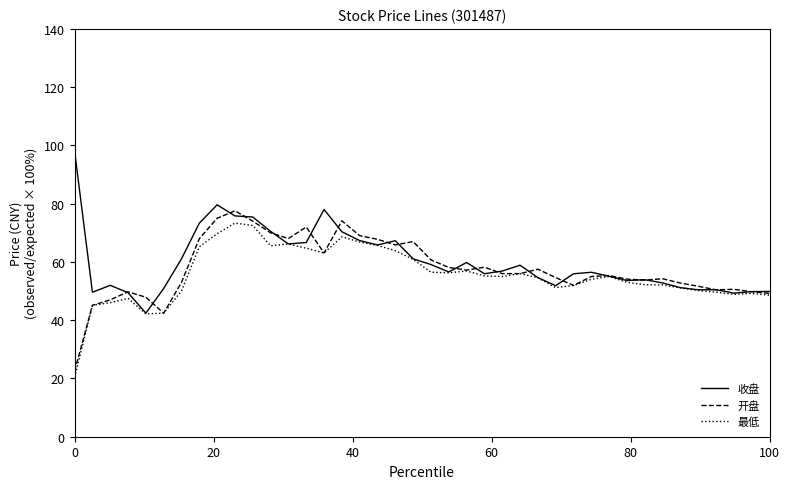

What is the average value of the 收盘 series?

60.1